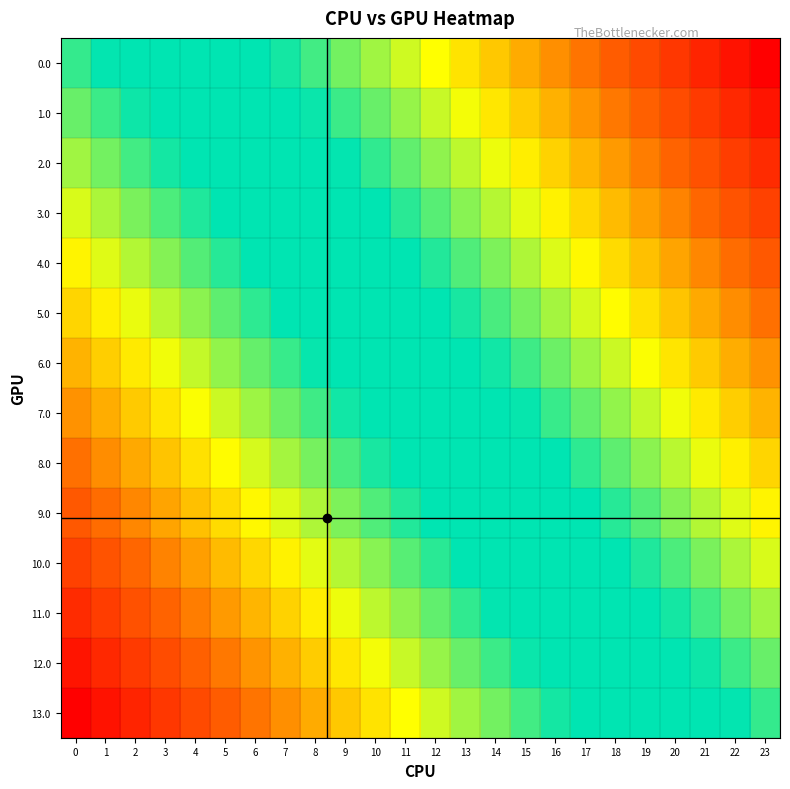

Reading left to right, extract all data points from this chart.

0.0: 0=0.3	1=0.2	2=0.2	3=0.1	4=0.0	5=-0.0	6=-0.1	7=-0.2	8=-0.2	9=-0.3	10=-0.4	11=-0.4	12=-0.5	13=-0.5	14=-0.6	15=-0.7	16=-0.7	17=-0.8	18=-0.9	19=-0.9	20=-1.0	21=-1.1	22=-1.1	23=-1.2
1.0: 0=0.4	1=0.3	2=0.2	3=0.2	4=0.1	5=0.1	6=-0.0	7=-0.1	8=-0.1	9=-0.2	10=-0.3	11=-0.3	12=-0.4	13=-0.5	14=-0.5	15=-0.6	16=-0.7	17=-0.7	18=-0.8	19=-0.9	20=-0.9	21=-1.0	22=-1.1	23=-1.1
2.0: 0=0.5	1=0.4	2=0.3	3=0.3	4=0.2	5=0.1	6=0.1	7=-0.0	8=-0.1	9=-0.1	10=-0.2	11=-0.3	12=-0.3	13=-0.4	14=-0.5	15=-0.5	16=-0.6	17=-0.7	18=-0.7	19=-0.8	20=-0.9	21=-0.9	22=-1.0	23=-1.0
3.0: 0=0.5	1=0.5	2=0.4	3=0.3	4=0.3	5=0.2	6=0.1	7=0.1	8=0.0	9=-0.1	10=-0.1	11=-0.2	12=-0.3	13=-0.3	14=-0.4	15=-0.4	16=-0.5	17=-0.6	18=-0.6	19=-0.7	20=-0.8	21=-0.8	22=-0.9	23=-1.0
4.0: 0=0.6	1=0.5	2=0.5	3=0.4	4=0.3	5=0.3	6=0.2	7=0.2	8=0.1	9=0.0	10=-0.0	11=-0.1	12=-0.2	13=-0.2	14=-0.3	15=-0.4	16=-0.4	17=-0.5	18=-0.6	19=-0.6	20=-0.7	21=-0.8	22=-0.8	23=-0.9
5.0: 0=0.7	1=0.6	2=0.6	3=0.5	4=0.4	5=0.4	6=0.3	7=0.2	8=0.2	9=0.1	10=0.0	11=-0.0	12=-0.1	13=-0.2	14=-0.2	15=-0.3	16=-0.4	17=-0.4	18=-0.5	19=-0.6	20=-0.6	21=-0.7	22=-0.8	23=-0.8
6.0: 0=0.8	1=0.7	2=0.6	3=0.6	4=0.5	5=0.4	6=0.4	7=0.3	8=0.2	9=0.2	10=0.1	11=0.0	12=-0.0	13=-0.1	14=-0.2	15=-0.2	16=-0.3	17=-0.3	18=-0.4	19=-0.5	20=-0.5	21=-0.6	22=-0.7	23=-0.7
7.0: 0=0.8	1=0.8	2=0.7	3=0.6	4=0.6	5=0.5	6=0.4	7=0.4	8=0.3	9=0.3	10=0.2	11=0.1	12=0.1	13=-0.0	14=-0.1	15=-0.1	16=-0.2	17=-0.3	18=-0.3	19=-0.4	20=-0.5	21=-0.5	22=-0.6	23=-0.7
8.0: 0=0.9	1=0.9	2=0.8	3=0.7	4=0.7	5=0.6	6=0.5	7=0.5	8=0.4	9=0.3	10=0.3	11=0.2	12=0.1	13=0.1	14=0.0	15=-0.1	16=-0.1	17=-0.2	18=-0.3	19=-0.3	20=-0.4	21=-0.5	22=-0.5	23=-0.6
9.0: 0=1.0	1=0.9	2=0.9	3=0.8	4=0.7	5=0.7	6=0.6	7=0.5	8=0.5	9=0.4	10=0.3	11=0.3	12=0.2	13=0.1	14=0.1	15=0.0	16=-0.1	17=-0.1	18=-0.2	19=-0.2	20=-0.3	21=-0.4	22=-0.4	23=-0.5
10.0: 0=1.1	1=1.0	2=0.9	3=0.9	4=0.8	5=0.7	6=0.7	7=0.6	8=0.5	9=0.5	10=0.4	11=0.4	12=0.3	13=0.2	14=0.2	15=0.1	16=0.0	17=-0.0	18=-0.1	19=-0.2	20=-0.2	21=-0.3	22=-0.4	23=-0.4
11.0: 0=1.1	1=1.1	2=1.0	3=1.0	4=0.9	5=0.8	6=0.8	7=0.7	8=0.6	9=0.6	10=0.5	11=0.4	12=0.4	13=0.3	14=0.2	15=0.2	16=0.1	17=0.0	18=-0.0	19=-0.1	20=-0.2	21=-0.2	22=-0.3	23=-0.4
12.0: 0=1.2	1=1.2	2=1.1	3=1.0	4=1.0	5=0.9	6=0.8	7=0.8	8=0.7	9=0.6	10=0.6	11=0.5	12=0.4	13=0.4	14=0.3	15=0.2	16=0.2	17=0.1	18=0.0	19=-0.0	20=-0.1	21=-0.1	22=-0.2	23=-0.3
13.0: 0=1.3	1=1.2	2=1.2	3=1.1	4=1.0	5=1.0	6=0.9	7=0.8	8=0.8	9=0.7	10=0.6	11=0.6	12=0.5	13=0.5	14=0.4	15=0.3	16=0.3	17=0.2	18=0.1	19=0.1	20=-0.0	21=-0.1	22=-0.1	23=-0.2